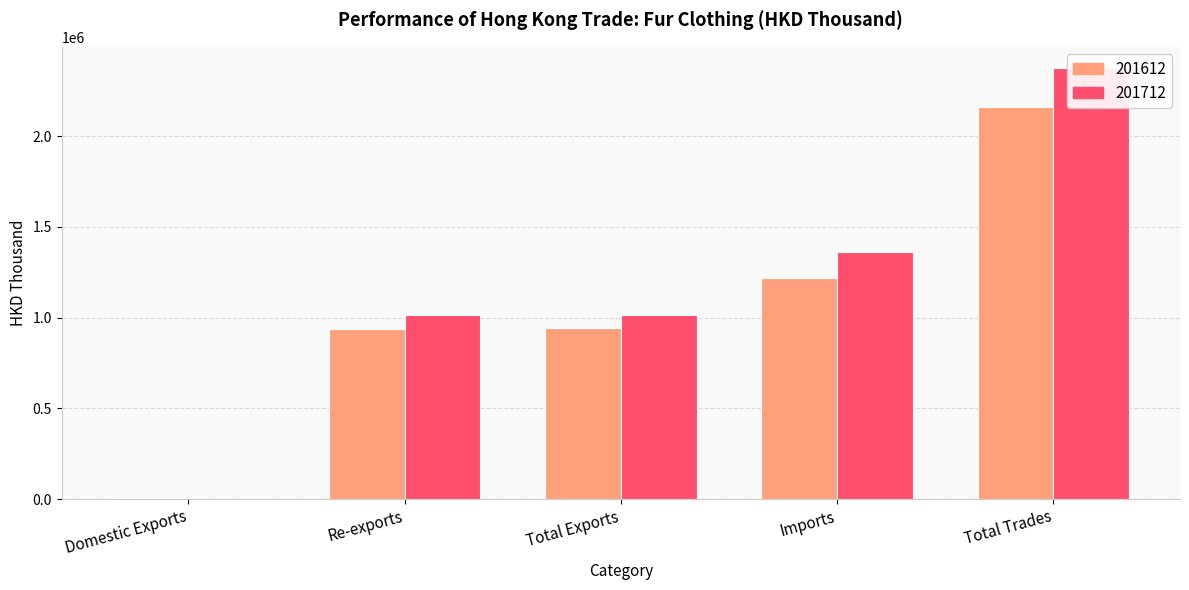

What is the label of the 5th bar from the right?

Domestic Exports